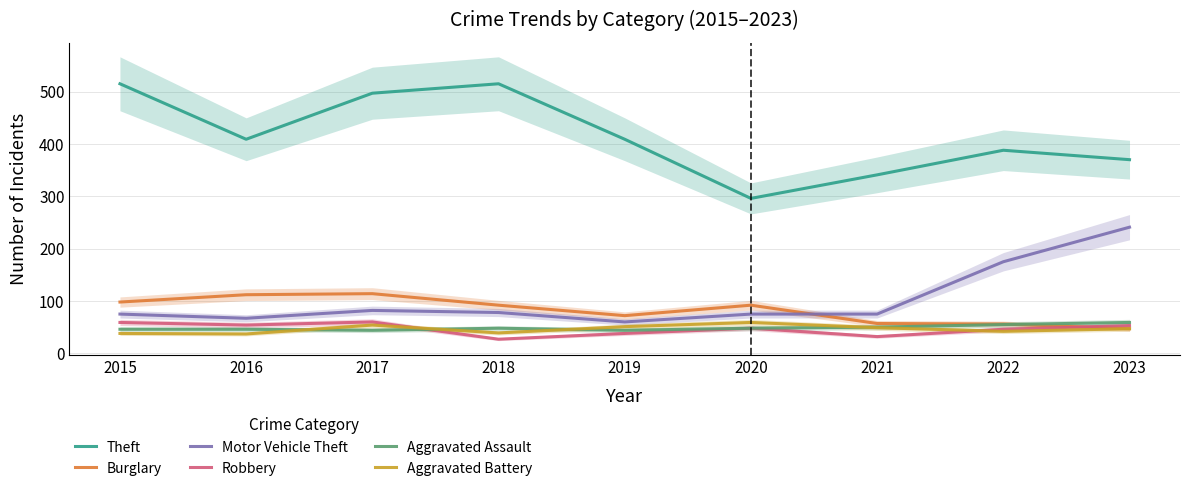

What is the difference between the Theft values at 2022 and 2021?

47